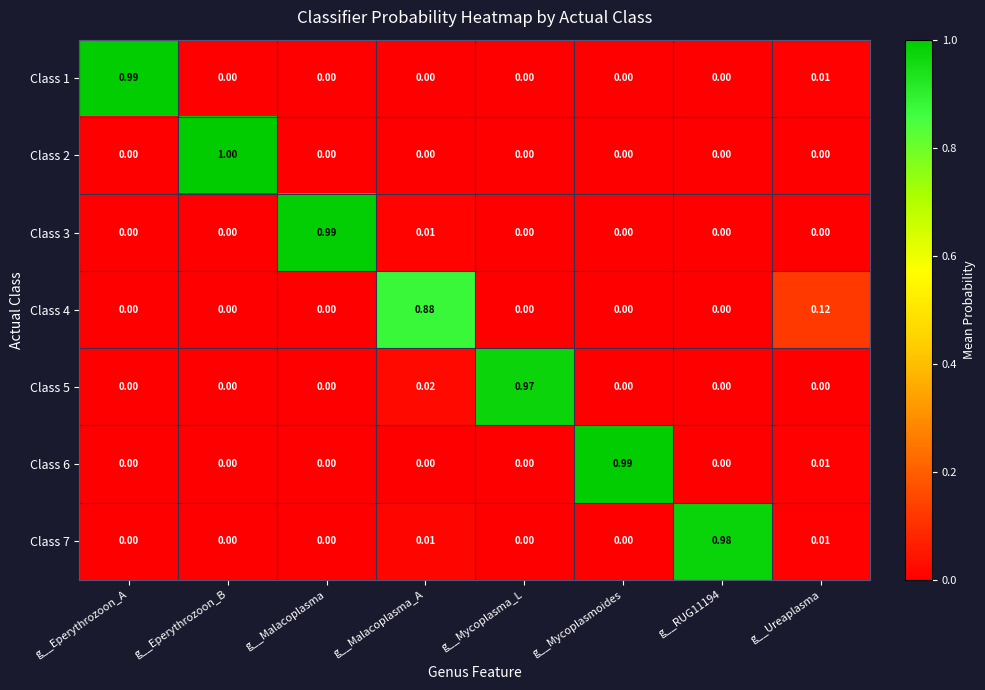

Which category has the highest value across all series?

g__Eperythrozoon_B